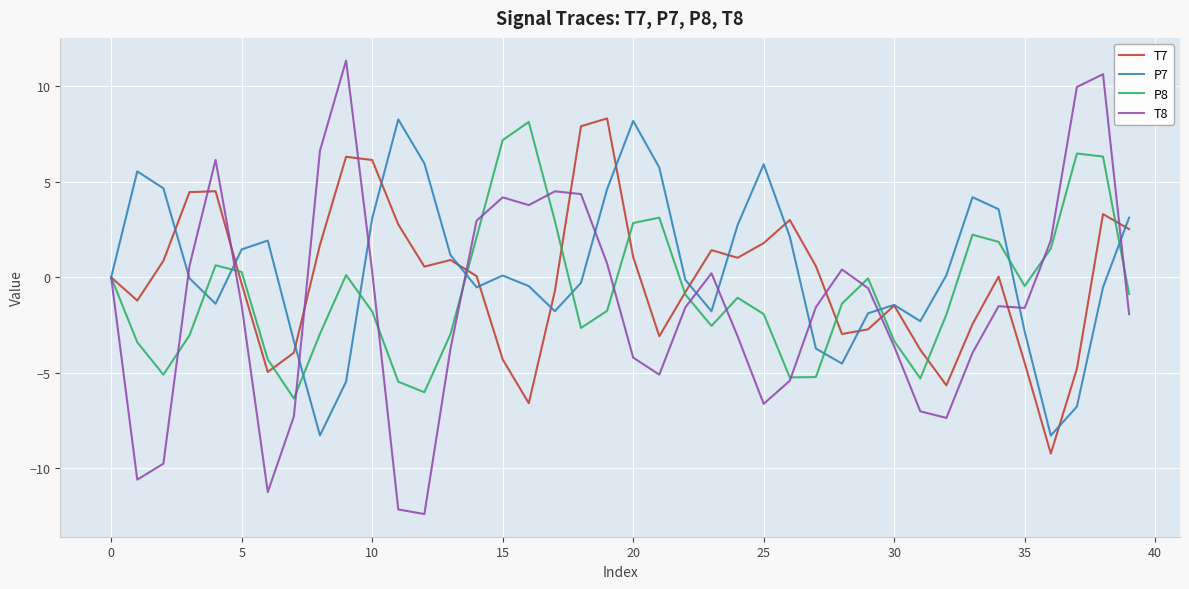

What is the lowest value of the P8 series?

-6.3